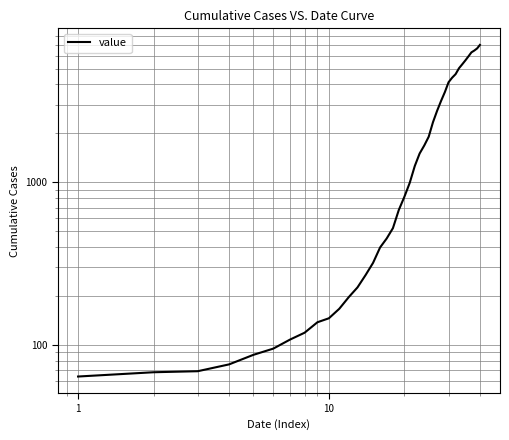

What is the difference between the maximum and minimum values?

6940